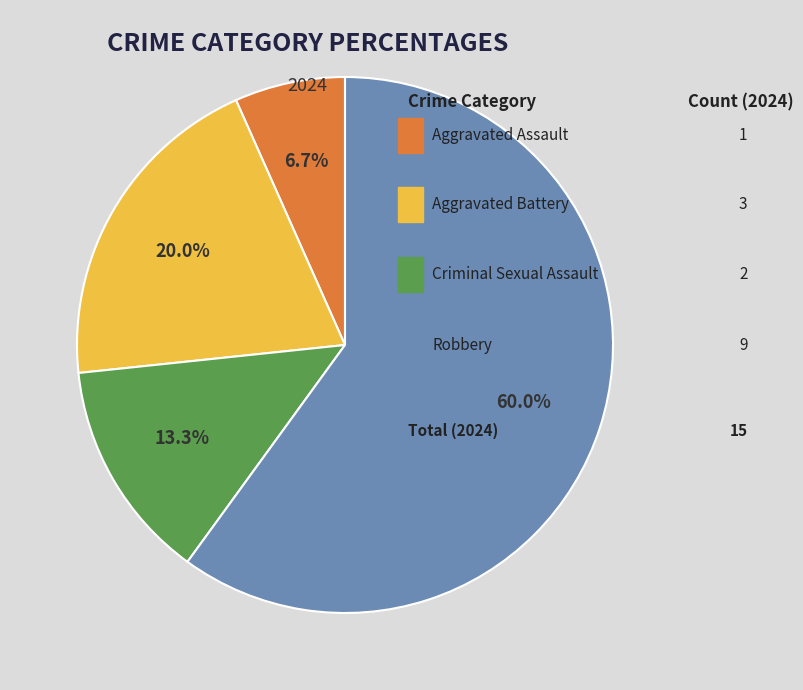

Is there a majority slice in this chart?

Yes